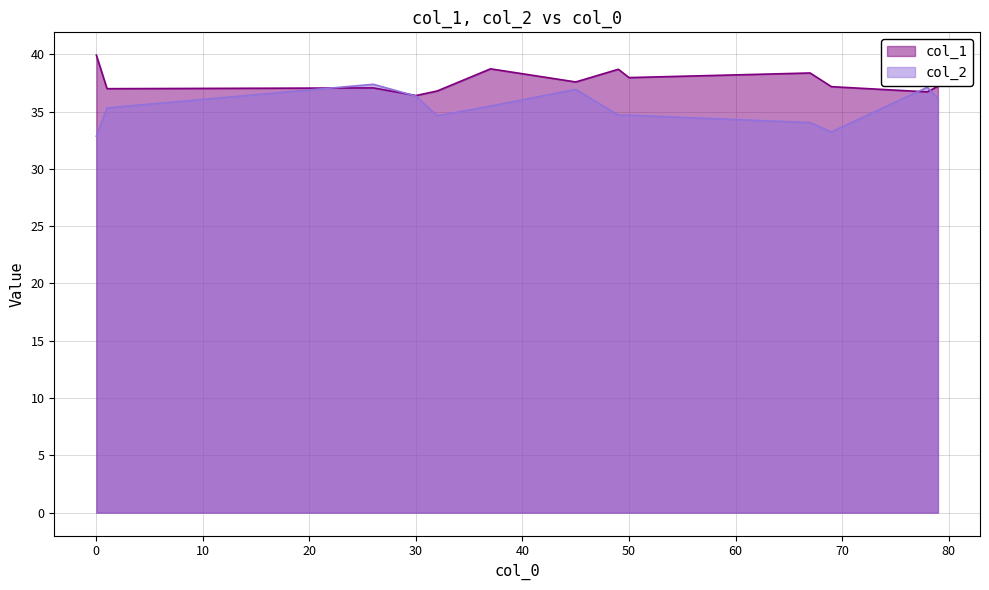

At which category does col_2 reach its first local valley?

6